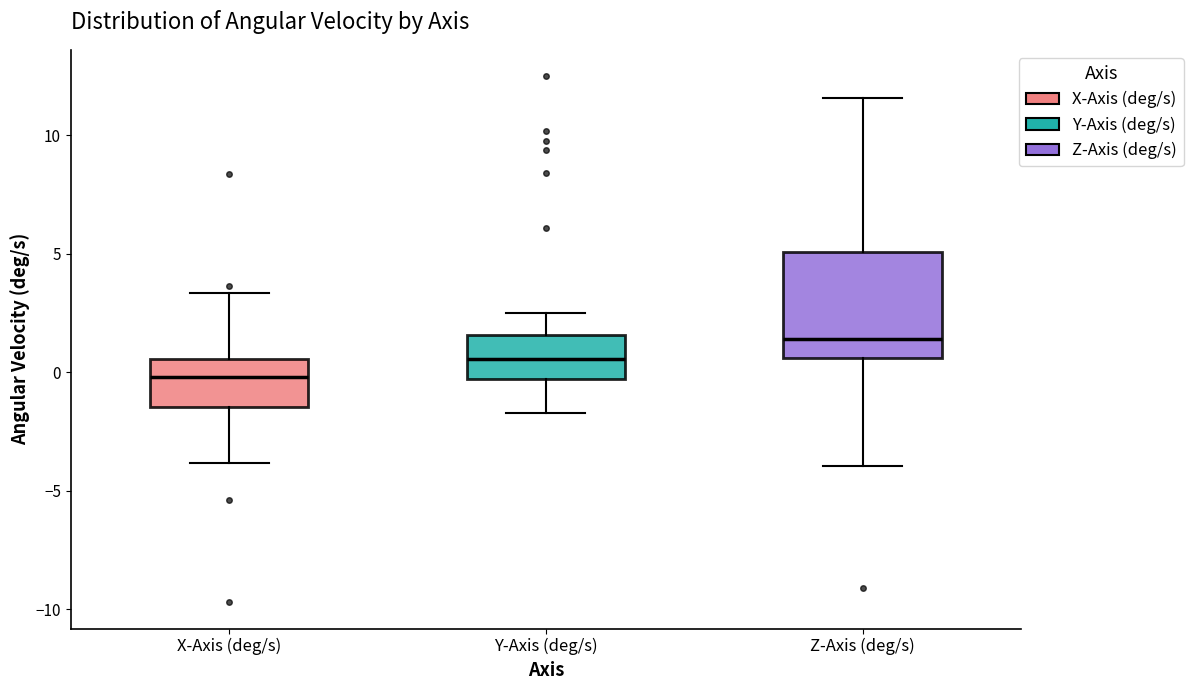

Where is the lower edge of the box for Z-Axis (deg/s) on the y-axis? The values are not printed on the chart, so give them approximately, as read against the axis.

0.5